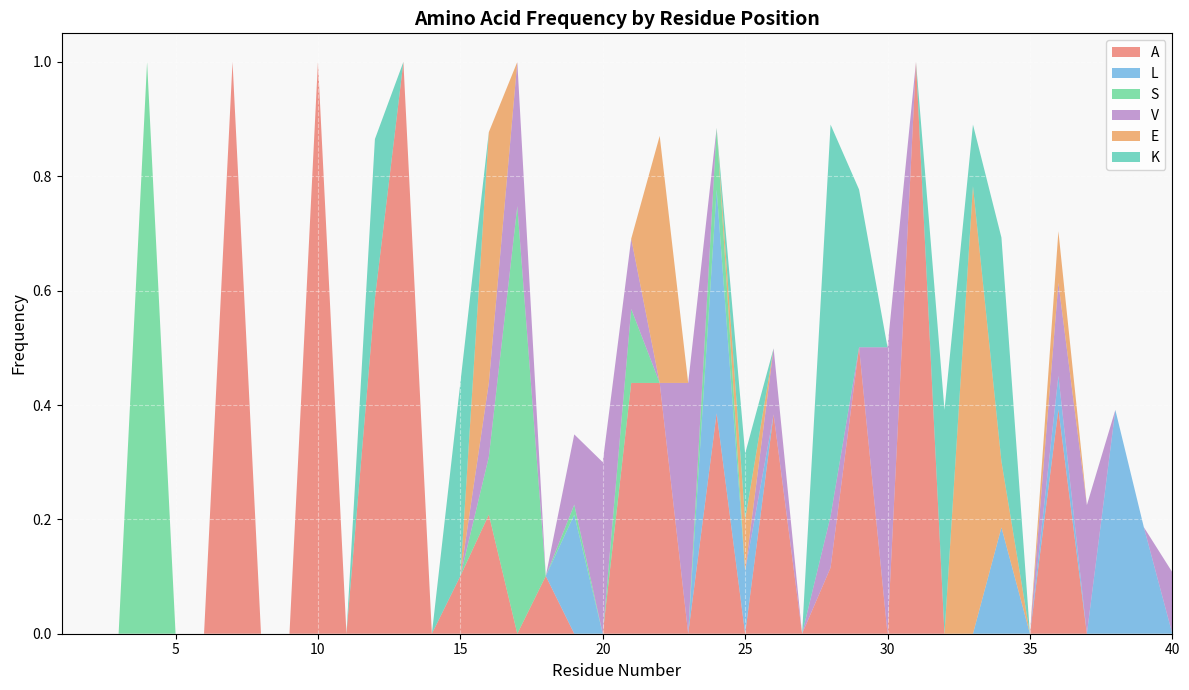

Reading left to right, extract all data points from this chart.

A: 0.0	0.0	0.0	0.0	0.0	0.0	1.0	0.0	0.0	1.0	0.0	0.6	1.0	0.0	0.1	0.2	0.0	0.1	0.0	0.0	0.4	0.4	0.0	0.4	0.0	0.4	0.0	0.1	0.5	0.0	1.0	0.0	0.0	0.0	0.0	0.4	0.0	0.0	0.0	0.0
L: 0.0	0.0	0.0	0.0	0.0	0.0	0.0	0.0	0.0	0.0	0.0	0.0	0.0	0.0	0.0	0.0	0.0	0.0	0.2	0.0	0.0	0.0	0.0	0.4	0.1	0.0	0.0	0.0	0.0	0.0	0.0	0.0	0.0	0.2	0.0	0.1	0.0	0.4	0.2	0.0
S: 0.0	0.0	0.0	1.0	0.0	0.0	0.0	0.0	0.0	0.0	0.0	0.0	0.0	0.0	0.0	0.1	0.7	0.0	0.0	0.0	0.1	0.0	0.0	0.1	0.0	0.0	0.0	0.0	0.0	0.0	0.0	0.0	0.0	0.0	0.0	0.0	0.0	0.0	0.0	0.0
V: 0.0	0.0	0.0	0.0	0.0	0.0	0.0	0.0	0.0	0.0	0.0	0.0	0.0	0.0	0.0	0.1	0.3	0.0	0.1	0.3	0.1	0.0	0.4	0.0	0.0	0.1	0.0	0.1	0.0	0.5	0.0	0.0	0.0	0.0	0.0	0.2	0.2	0.0	0.0	0.1
E: 0.0	0.0	0.0	0.0	0.0	0.0	0.0	0.0	0.0	0.0	0.0	0.0	0.0	0.0	0.0	0.4	0.0	0.0	0.0	0.0	0.0	0.4	0.0	0.0	0.1	0.0	0.0	0.0	0.0	0.0	0.0	0.0	0.8	0.1	0.0	0.1	0.0	0.0	0.0	0.0
K: 0.0	0.0	0.0	0.0	0.0	0.0	0.0	0.0	0.0	0.0	0.0	0.3	0.0	0.0	0.3	0.0	0.0	0.0	0.0	0.0	0.0	0.0	0.0	0.0	0.1	0.0	0.0	0.7	0.3	0.0	0.0	0.4	0.1	0.4	0.0	0.0	0.0	0.0	0.0	0.0